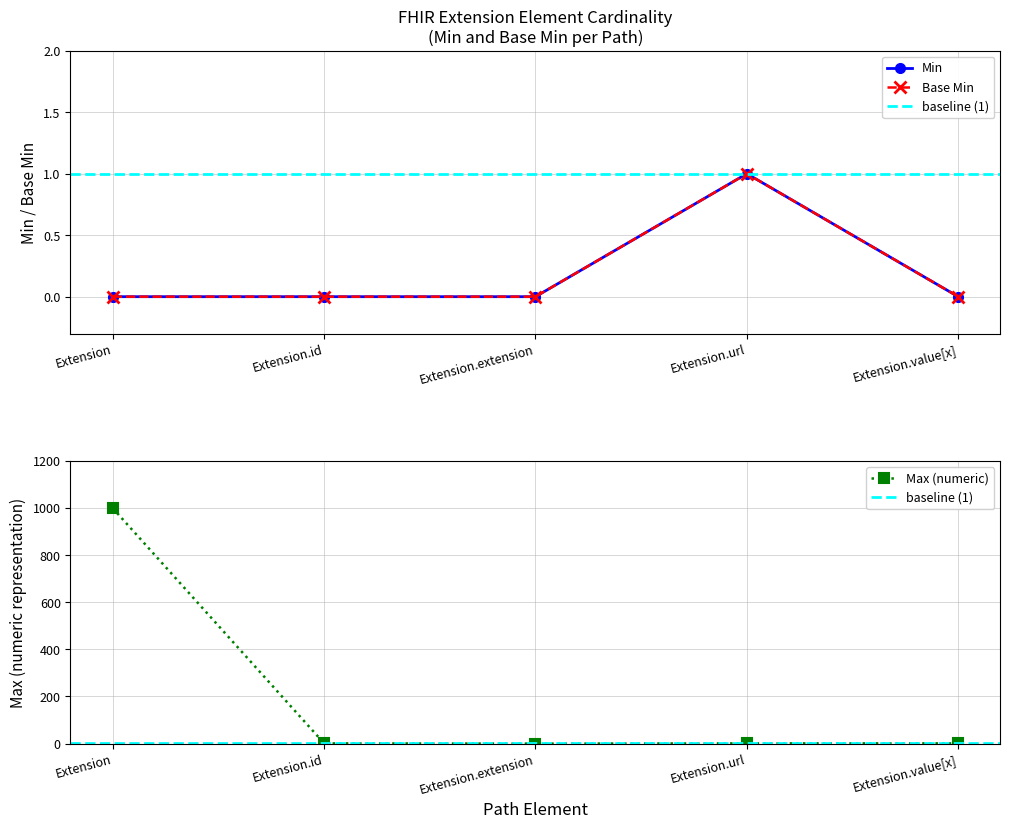

What position from the left is Extension.extension?

3